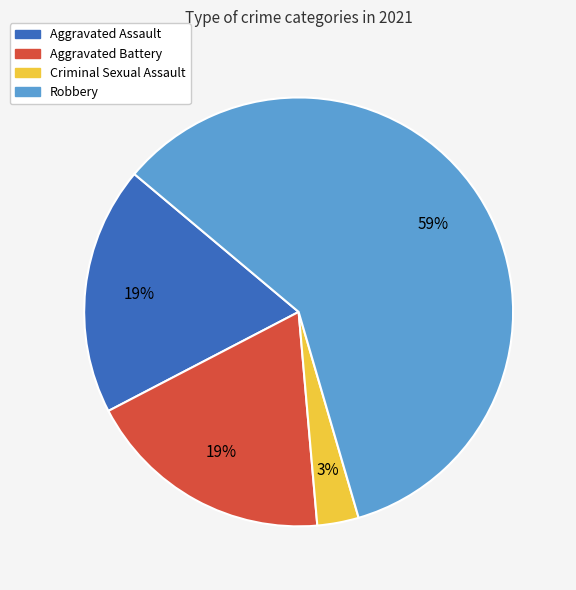

Between Aggravated Assault and Robbery, which is larger?

Robbery